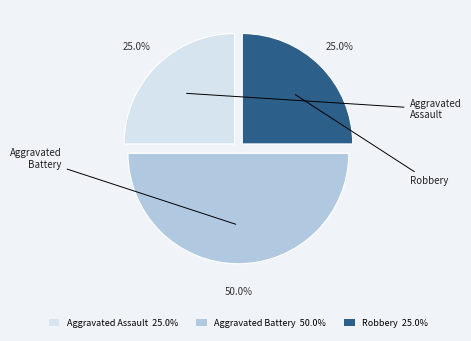

What percentage is the Aggravated Assault slice, to the nearest percent?

25%